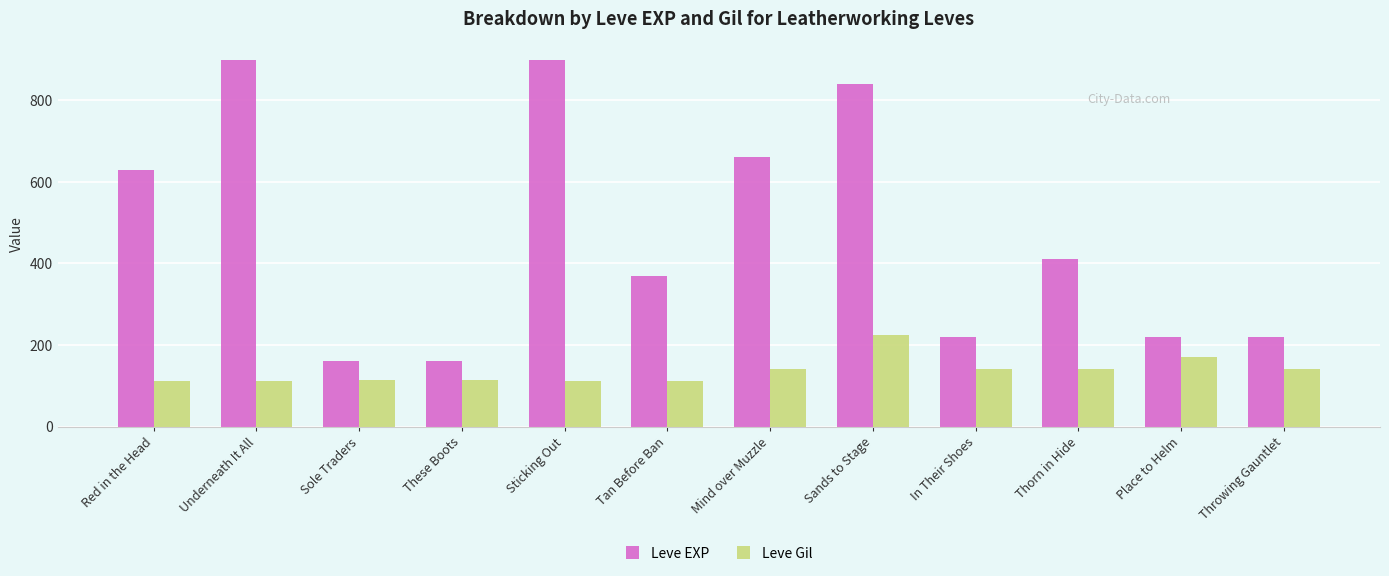

Between Sole Traders and Mind over Muzzle, which series saw the biggest shift?

Leve EXP